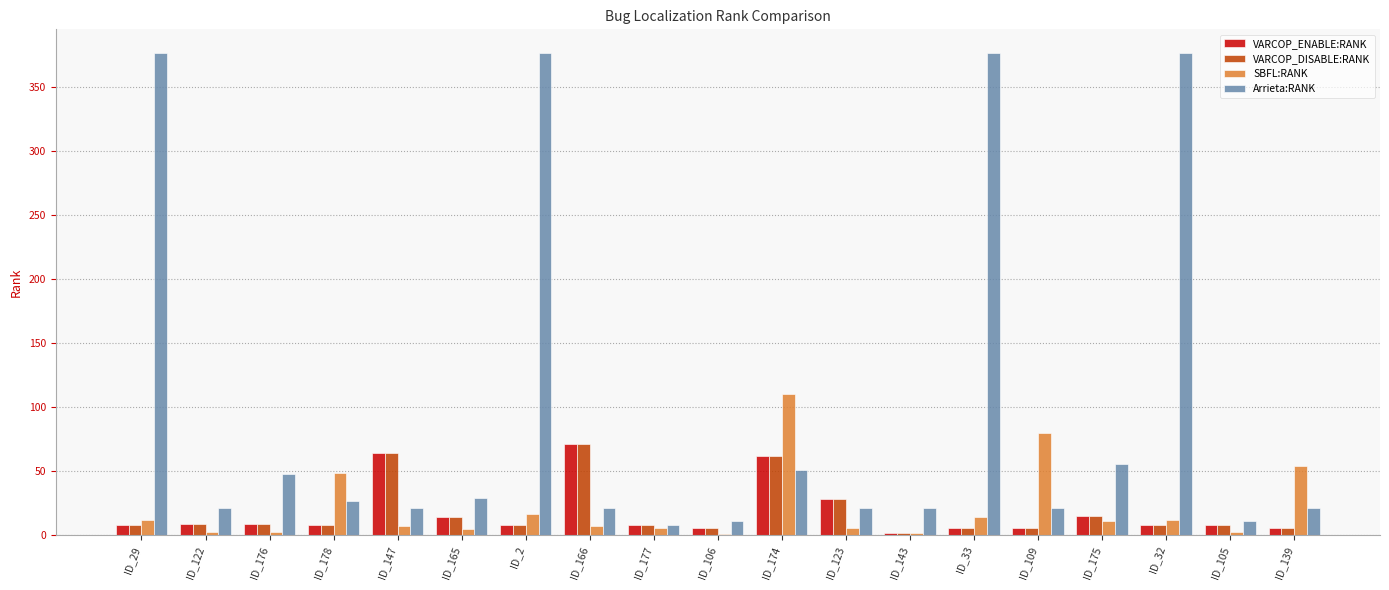

What value does the SBFL:RANK series have at ID_33, to the nearest 5?

15